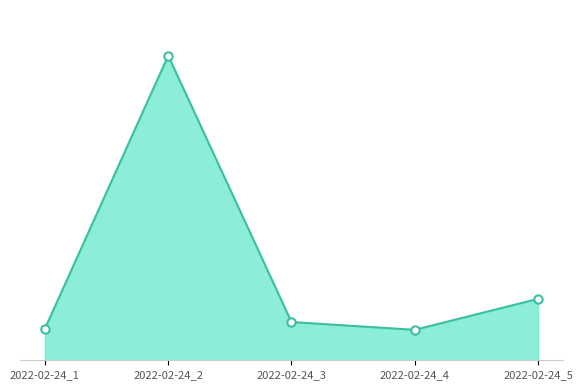

What is the sum of all values?

3960009